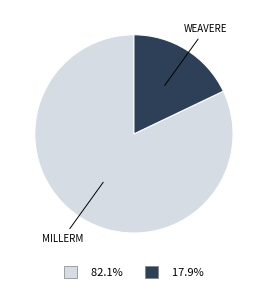

Is there any slice that represents more than half of the pie?

Yes